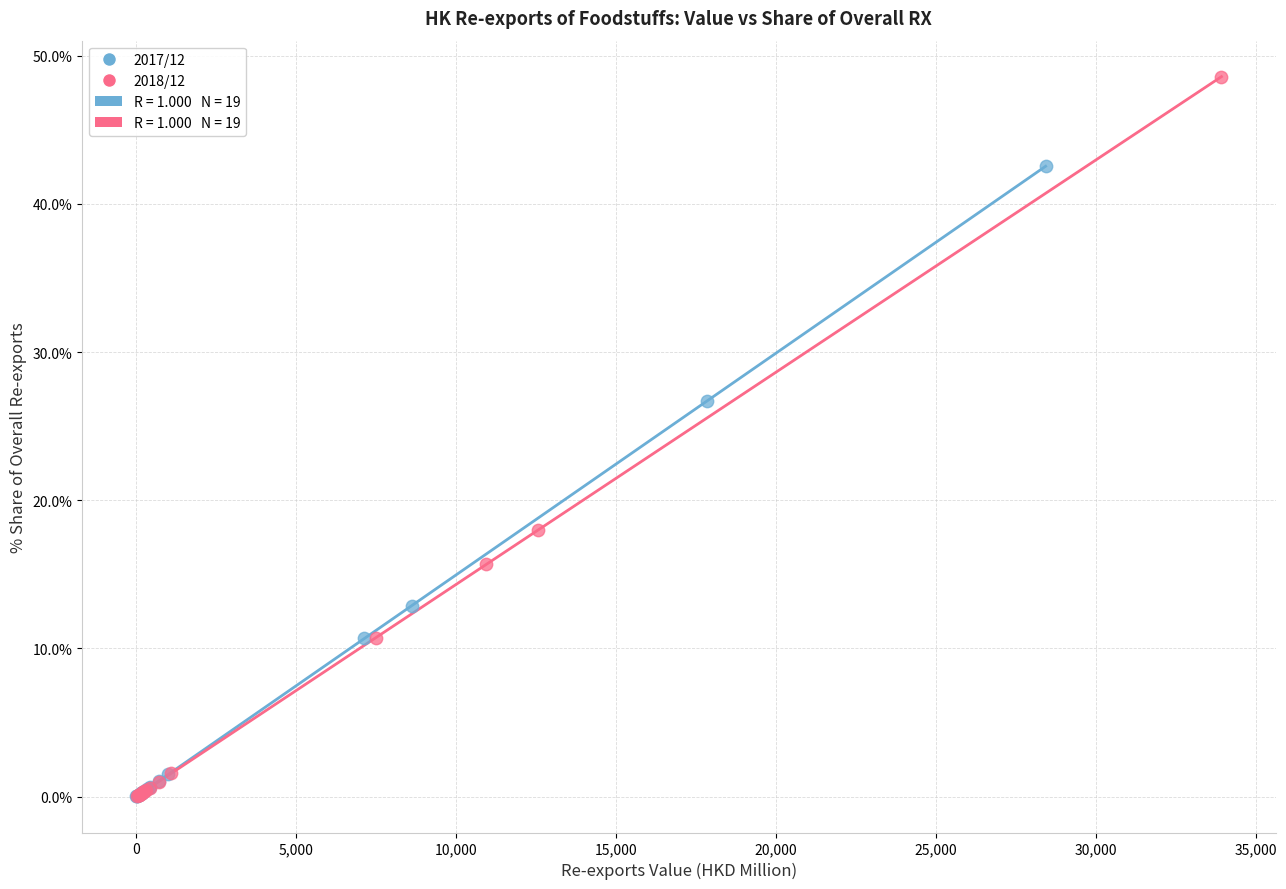

Which series has the widest spread of Y values?

2018/12